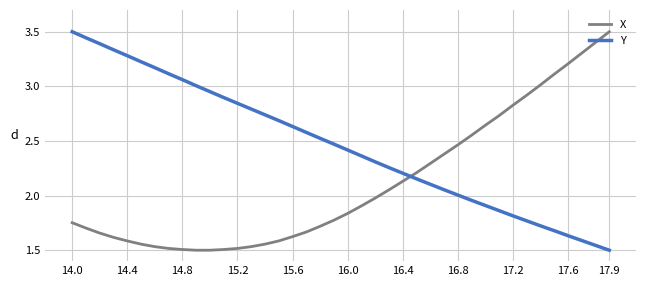

How many times do X and Y cross each other?

1